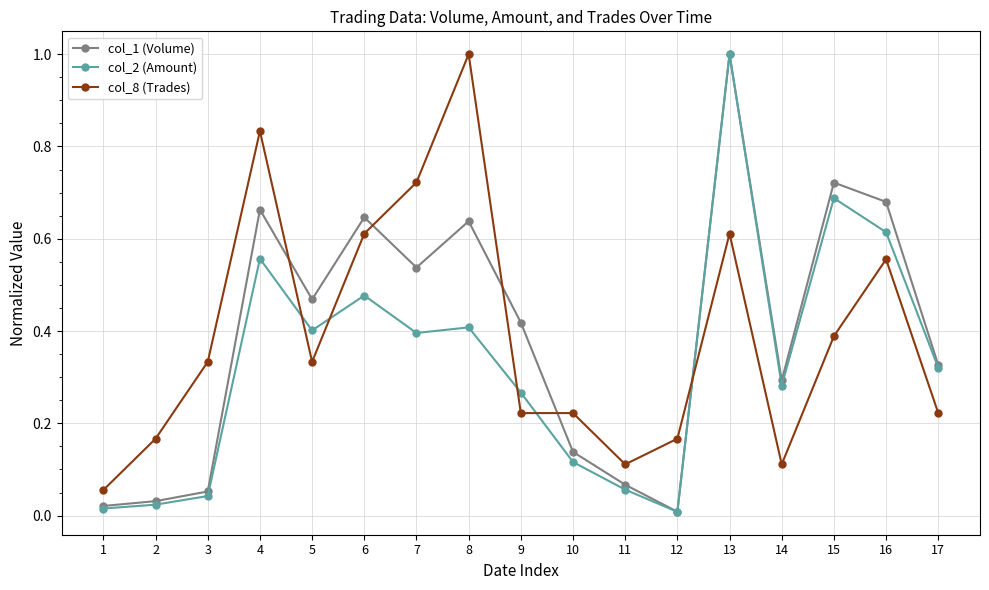

How many times do col_2 (Amount) and col_8 (Trades) cross each other?

5